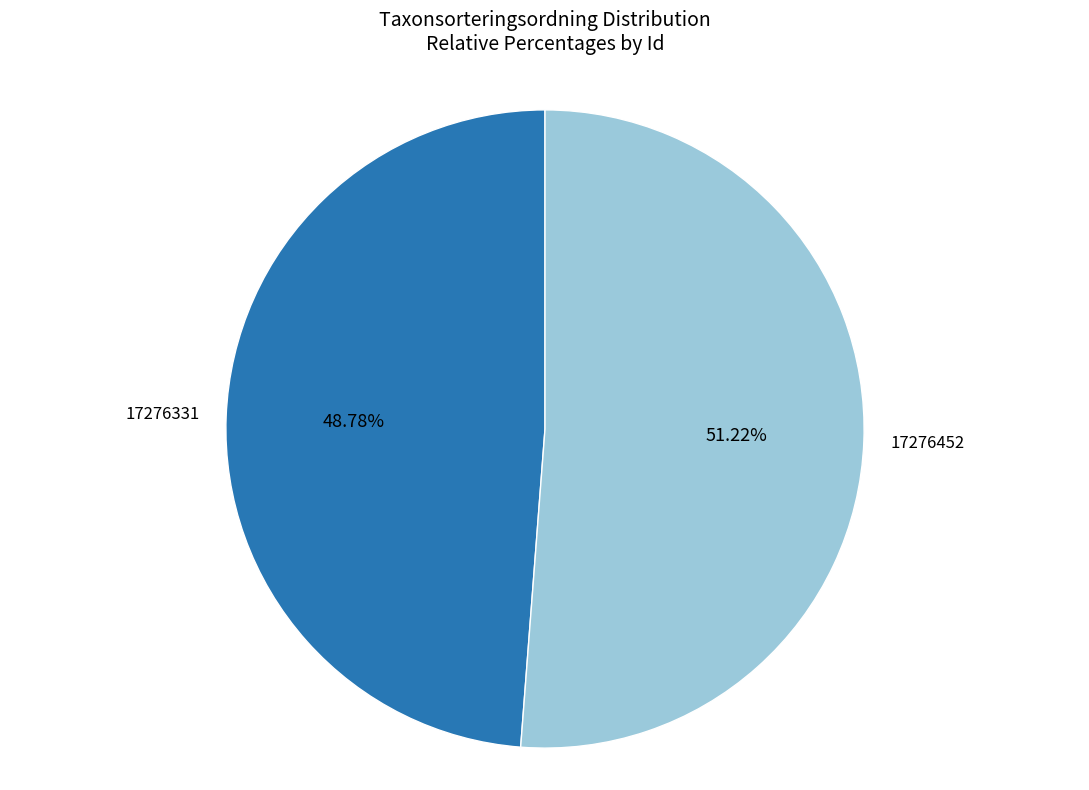

What is the largest slice in the pie chart?

17276452